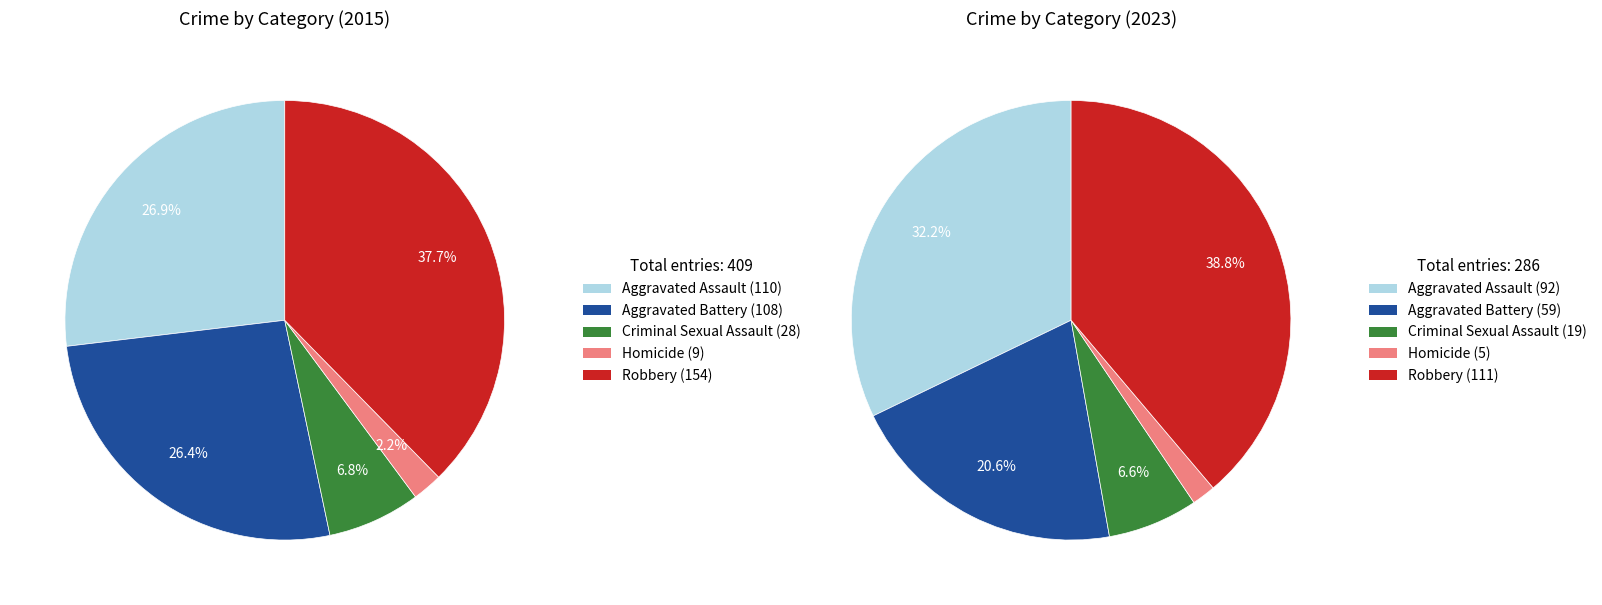

How many slices are in this pie chart?

5